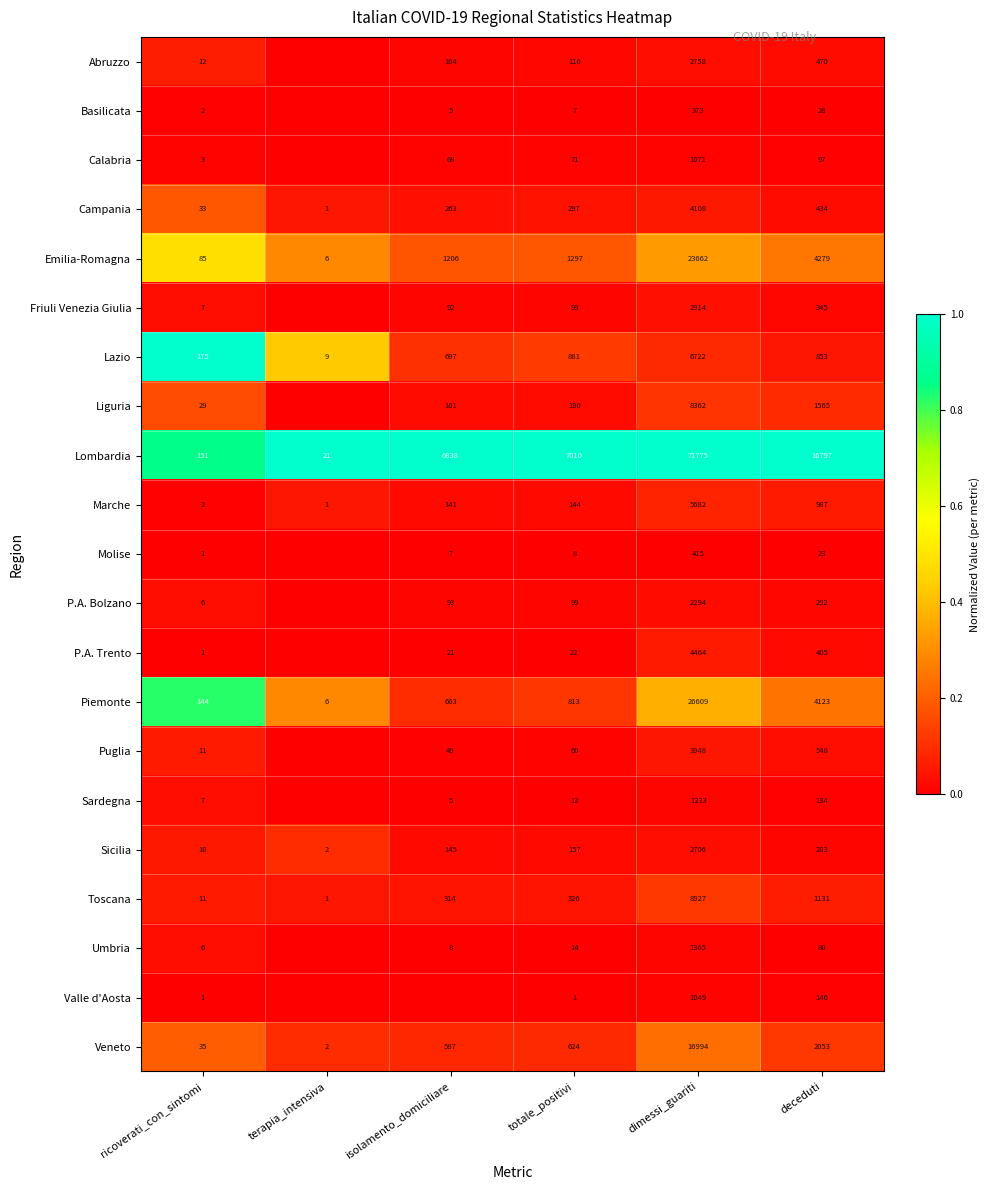

Rank the series at dimessi_guariti from highest to lowest value.

Lombardia, Piemonte, Emilia-Romagna, Veneto, Toscana, Liguria, Lazio, Marche, P.A. Trento, Campania, Puglia, Friuli Venezia Giulia, Abruzzo, Sicilia, P.A. Bolzano, Umbria, Sardegna, Calabria, Valle d'Aosta, Molise, Basilicata